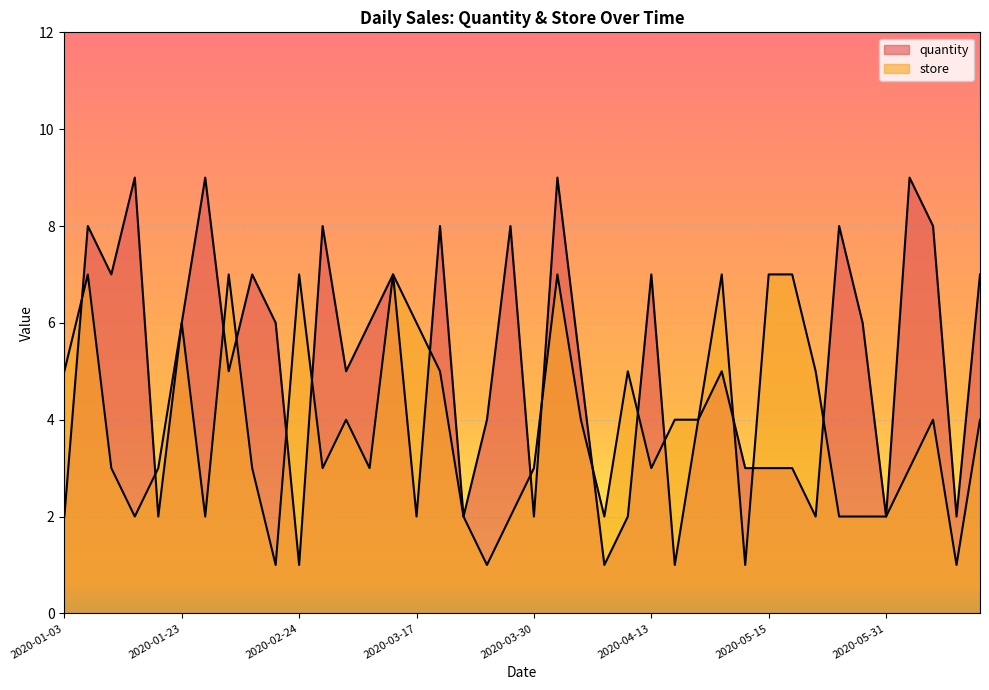

At 2020-02-24, list the series in order from smallest to largest.

quantity, store